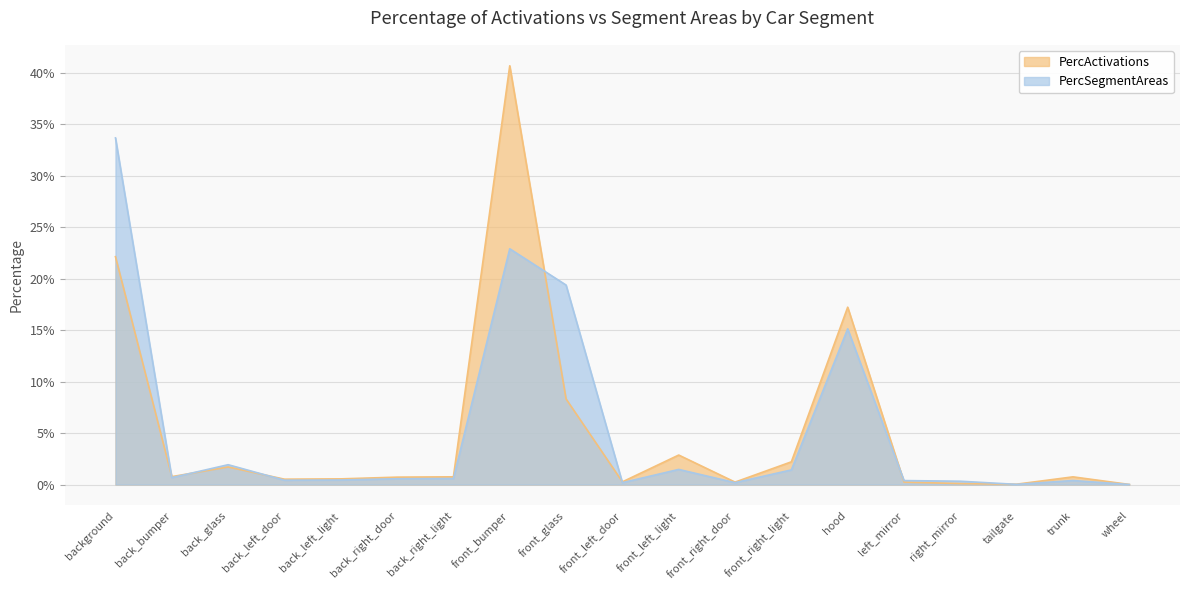

Read the PercSegmentAreas value at background.

0.3